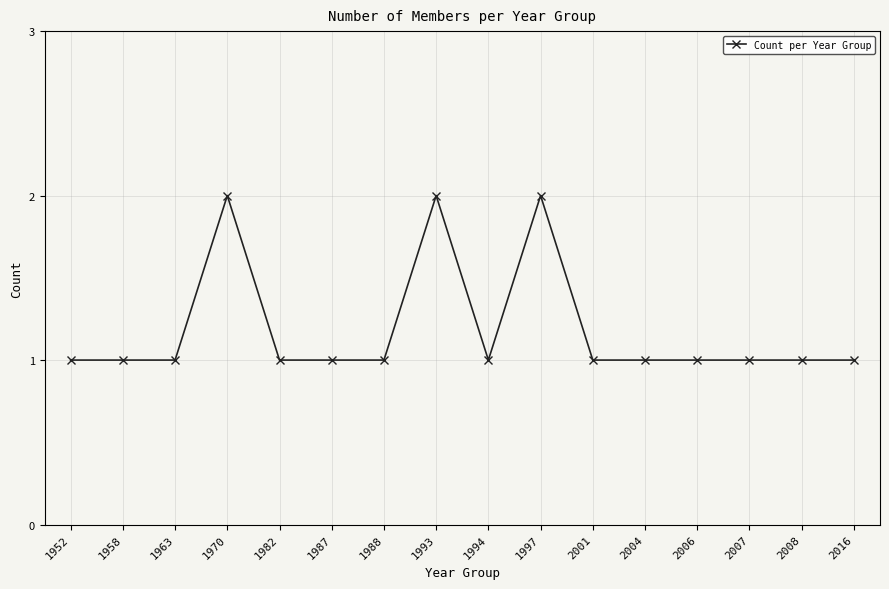

True or false: the data has more than 0 interior local peaks.

True